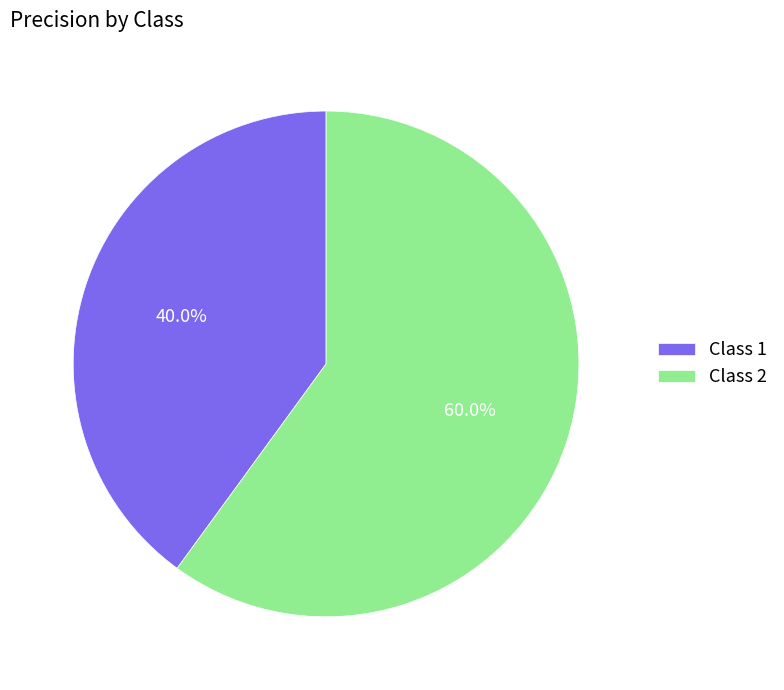

Between Class 2 and Class 1, which is larger?

Class 2